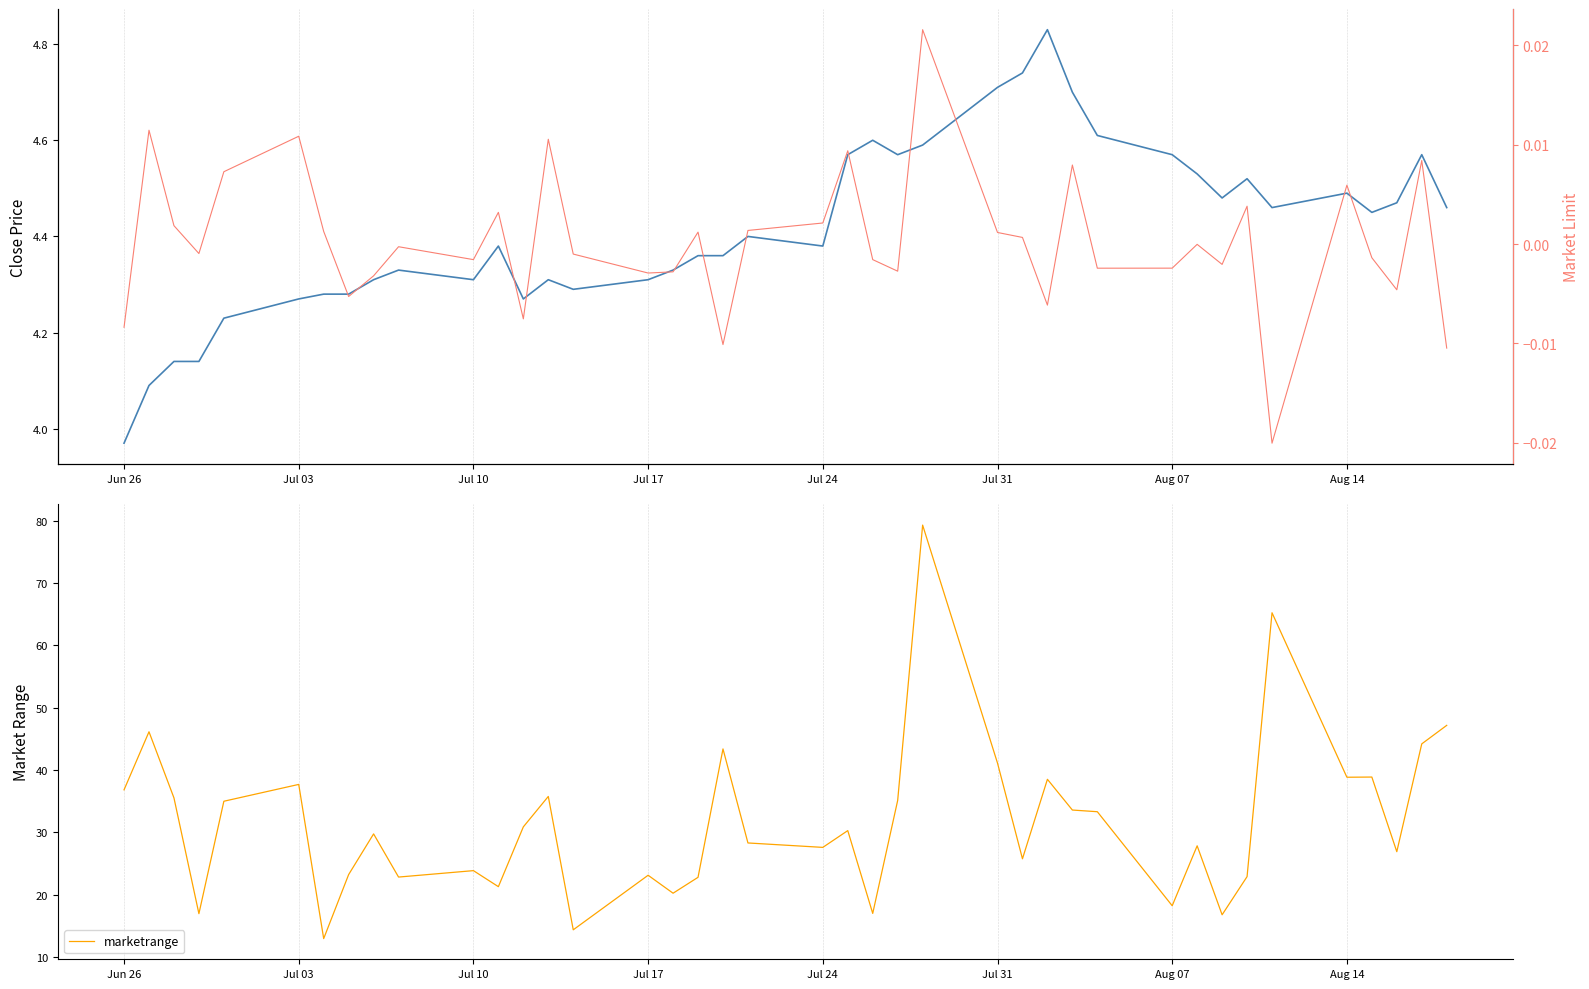

Is it true that marketrange equals 38.9 at Aug 14?

True